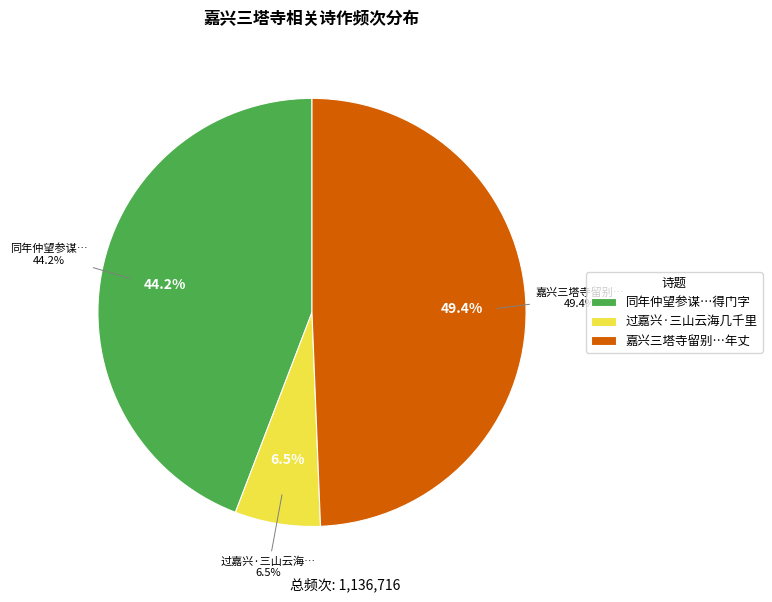

How many slices are in this pie chart?

3